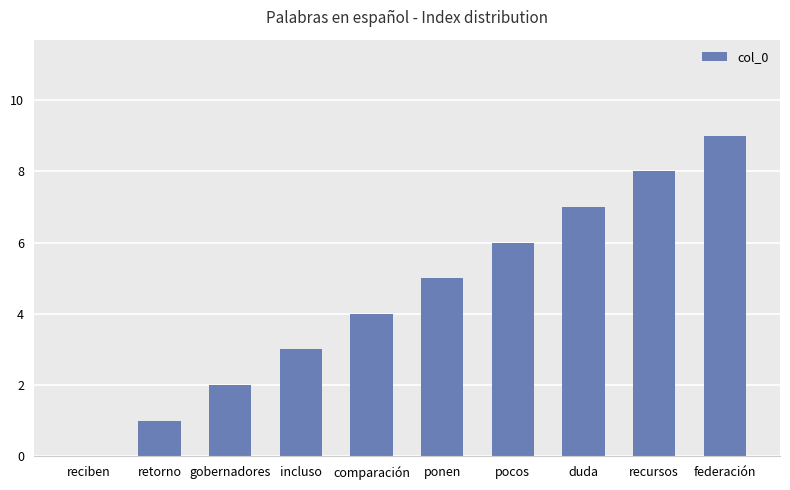

What is the sum of all values?

45